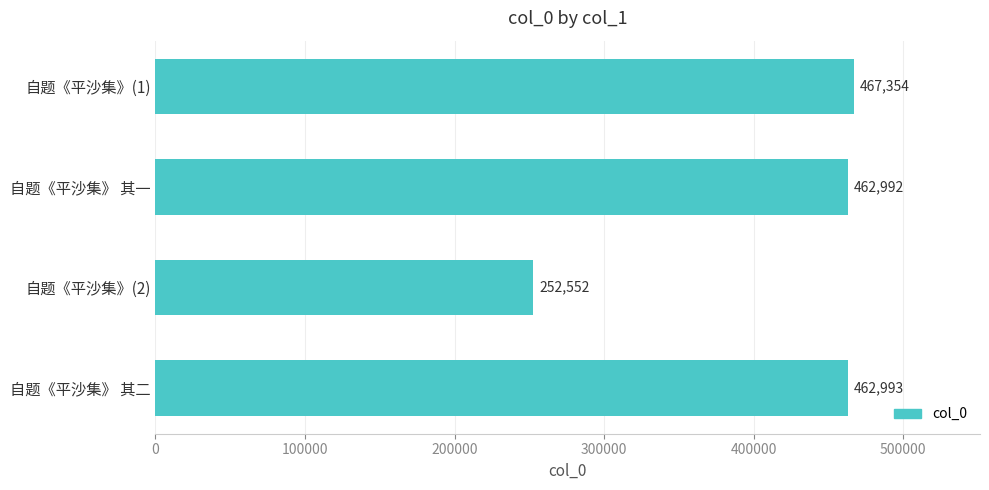

What is the maximum value shown in the chart?

467354